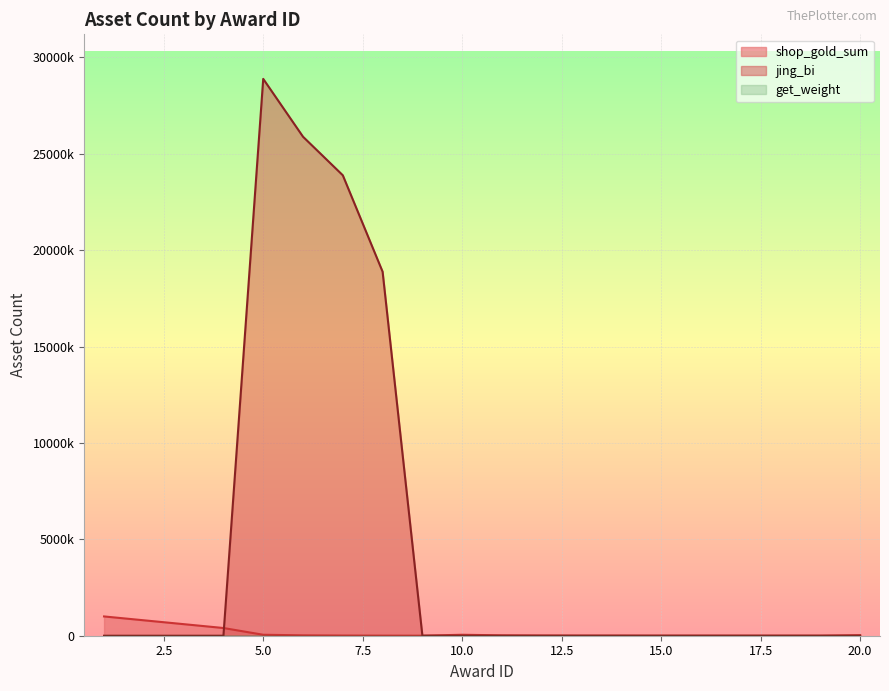

What is the value of the jing_bi point at the 7th from the left?

23880000